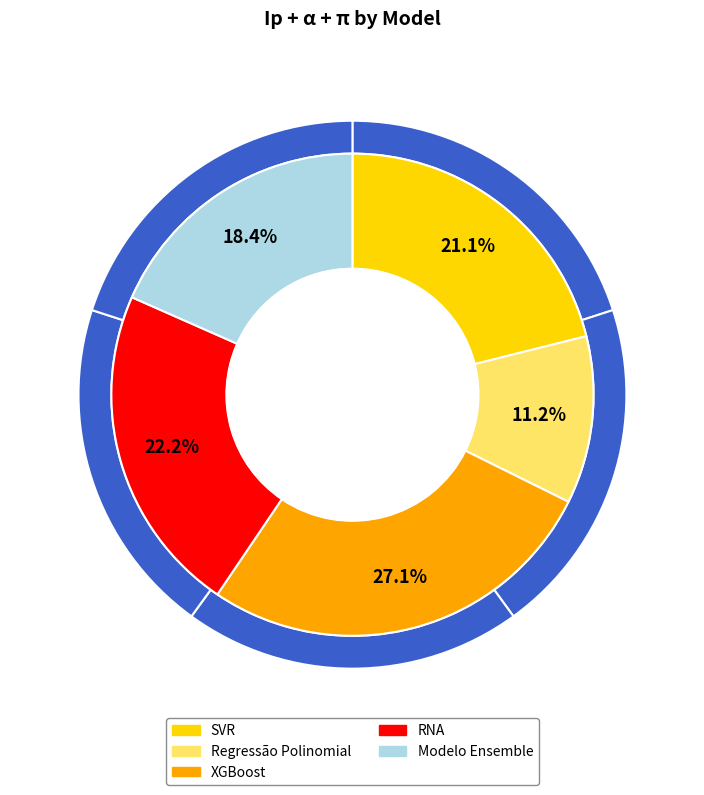

Rank the categories by value from highest to lowest.

XGBoost, RNA, SVR, Modelo Ensemble, Regressão Polinomial